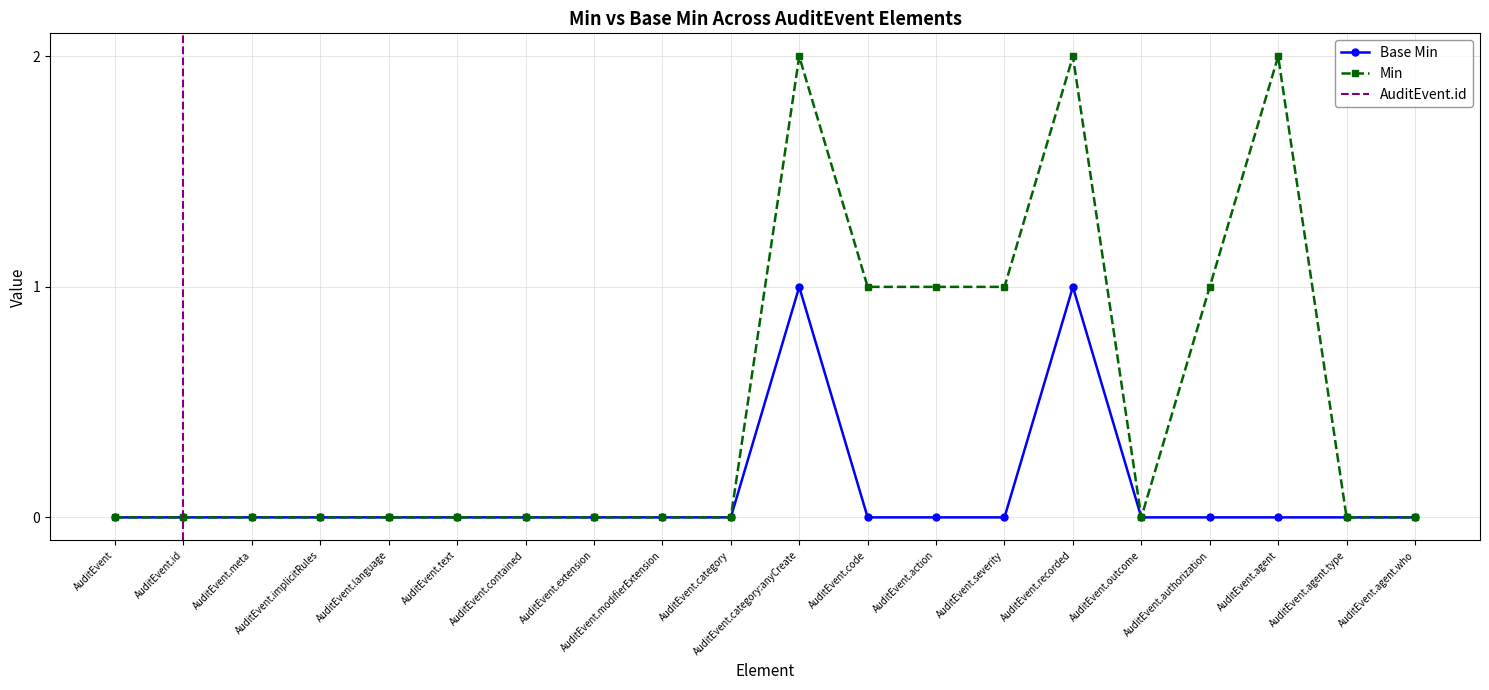

Where is the data nearest to the value 0?

AuditEvent